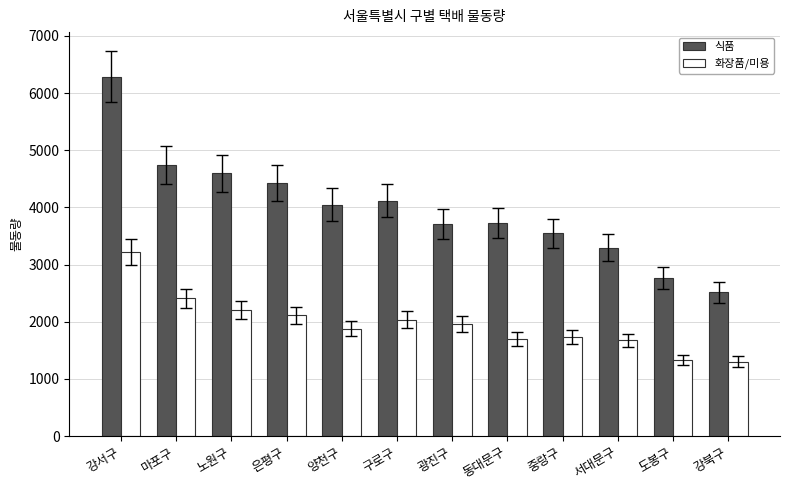

List the series in order of their peak value, highest first.

식품, 화장품/미용